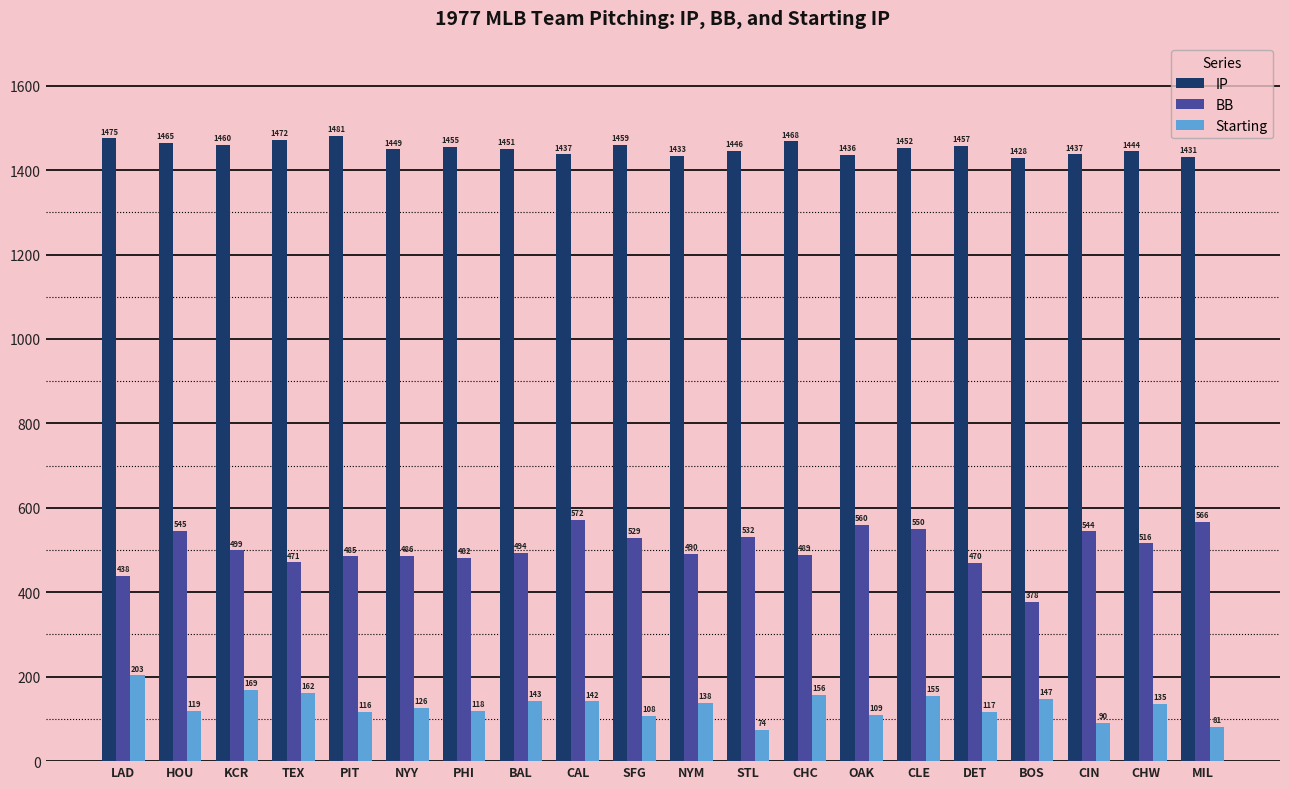

What is the average value of the Starting series?

130.4